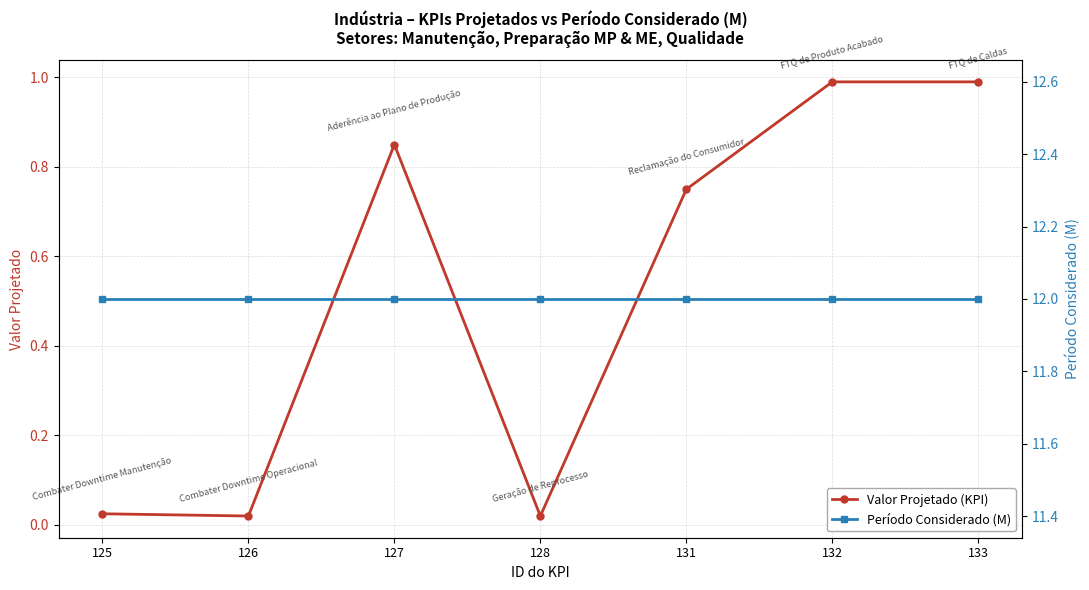

The value of Período Considerado (M) at 128 is 12.0. True or false?

True